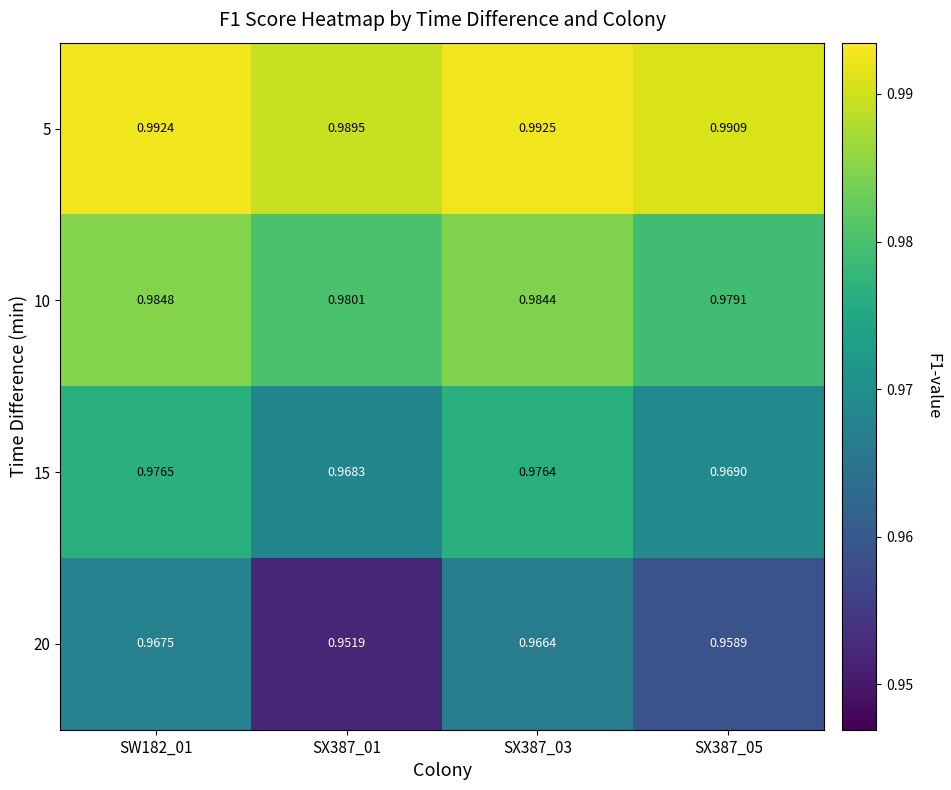

Is the value of 20 at SX387_03 greater than the value of 10 at SX387_03?

No